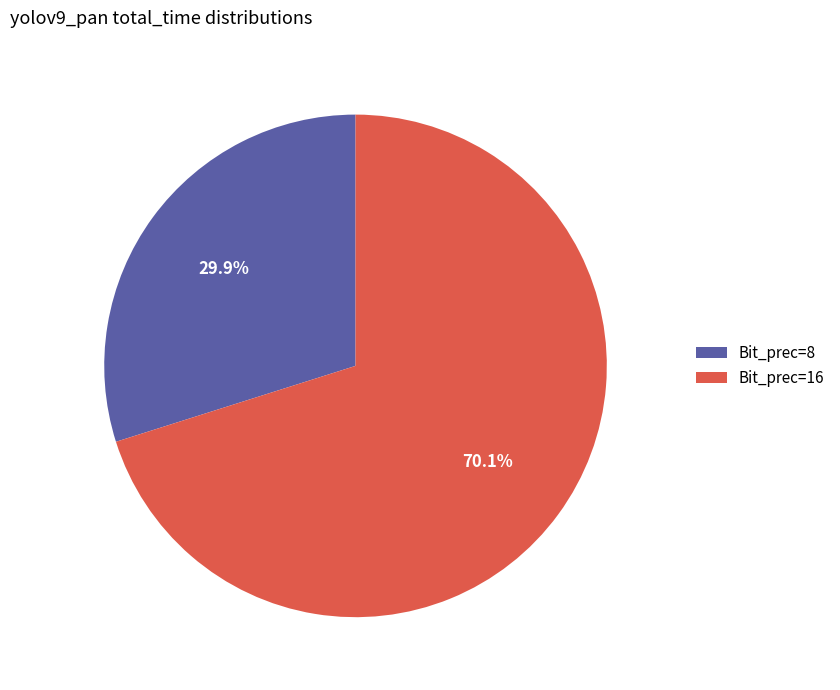

How much of the chart is everything except Bit_prec=8?

70.1%